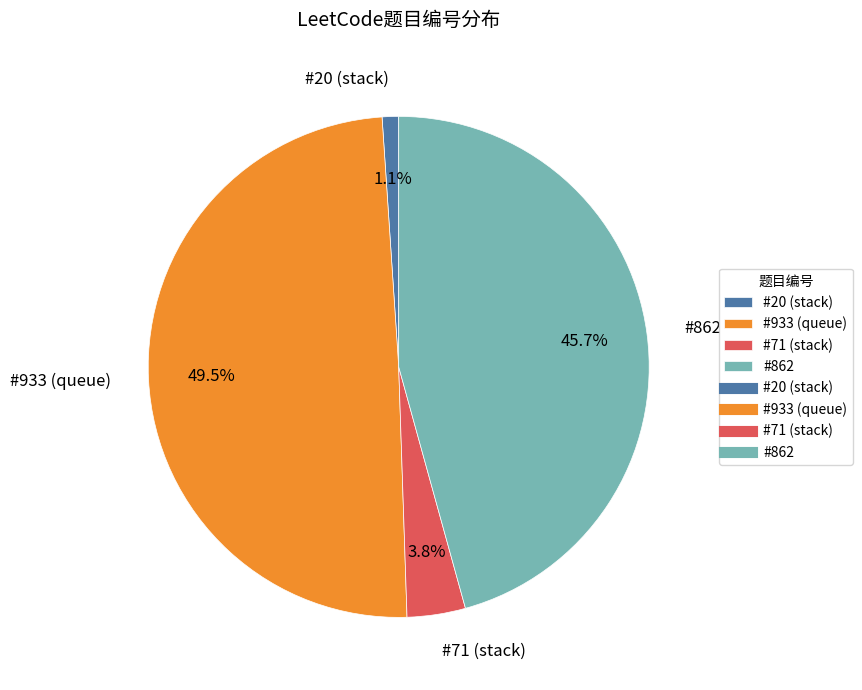

To the nearest percent, what is the difference between the #933 (queue) and #71 (stack) slice percentages?

46%